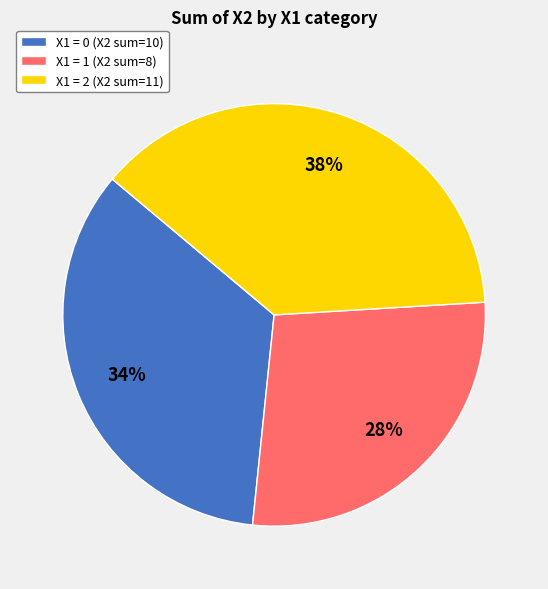

Which has a higher value, X1 = 2 (X2 sum=11) or X1 = 1 (X2 sum=8)?

X1 = 2 (X2 sum=11)